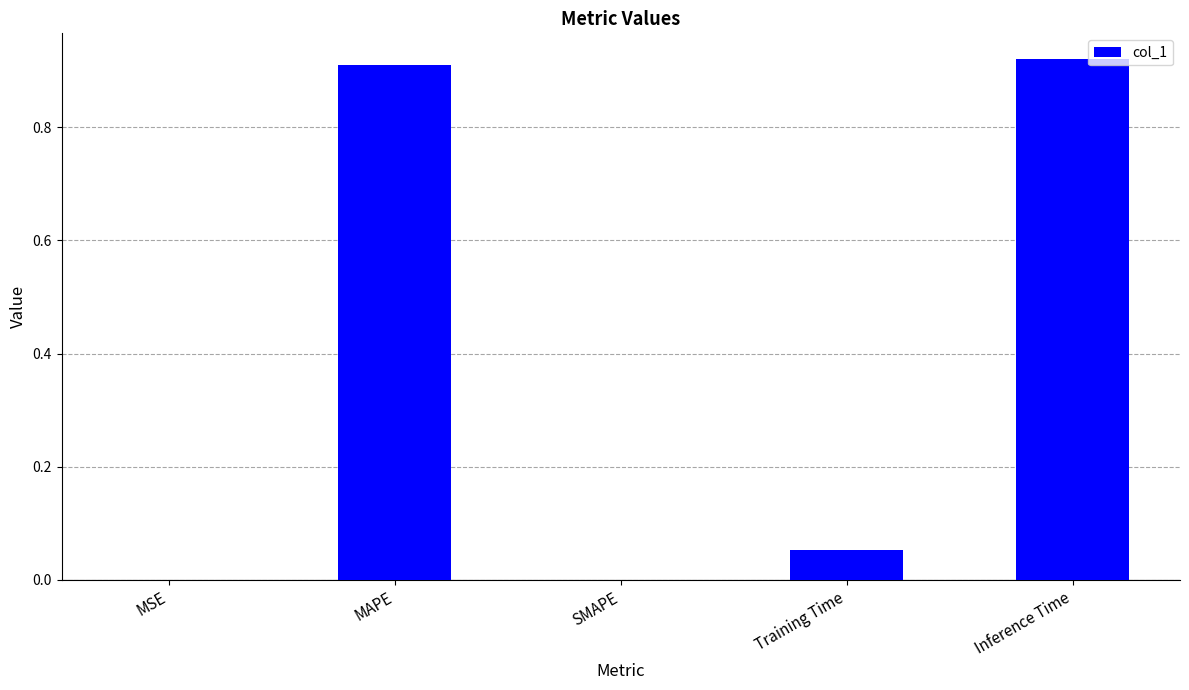

What is the change in value from Training Time to Inference Time?

+0.9